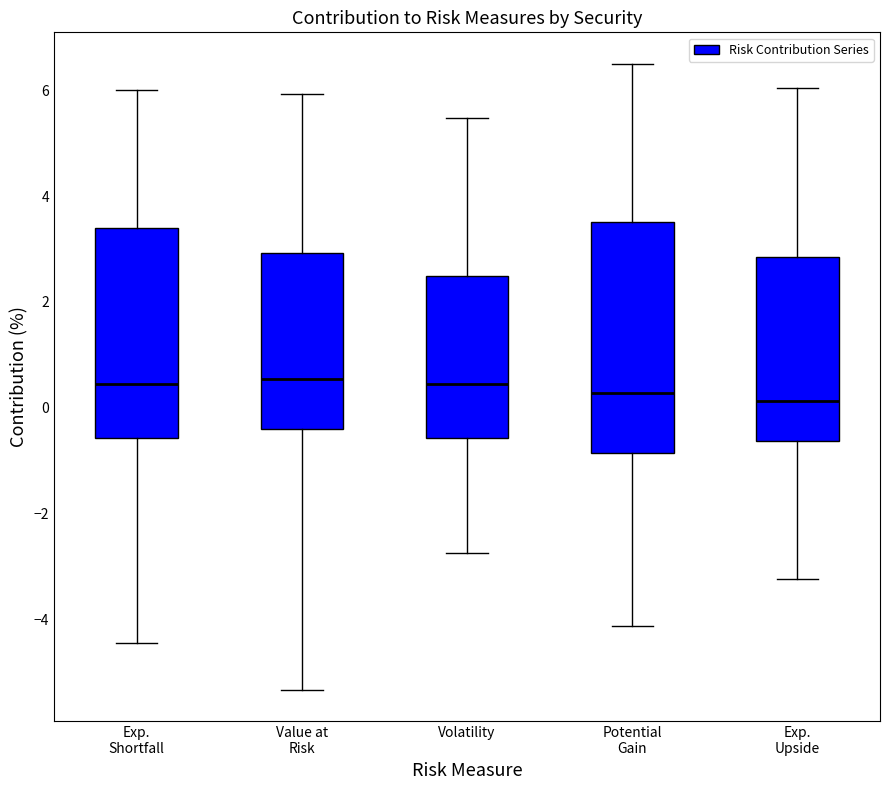

Reading left to right, read every box against the y-axis: the position of its median line, the range the box covers, and the ends of its whiskers. The values are not printed on the chart, so give them approximately, as read against the axis.

Exp. Shortfall: median 0.4, box -0.6 to 3.4, whiskers -4.4 to 6.0
Value at Risk: median 0.6, box -0.4 to 3.0, whiskers -5.4 to 6.0
Volatility: median 0.4, box -0.6 to 2.4, whiskers -2.8 to 5.4
Potential Gain: median 0.2, box -0.8 to 3.6, whiskers -4.2 to 6.6
Exp. Upside: median 0.2, box -0.6 to 2.8, whiskers -3.2 to 6.0